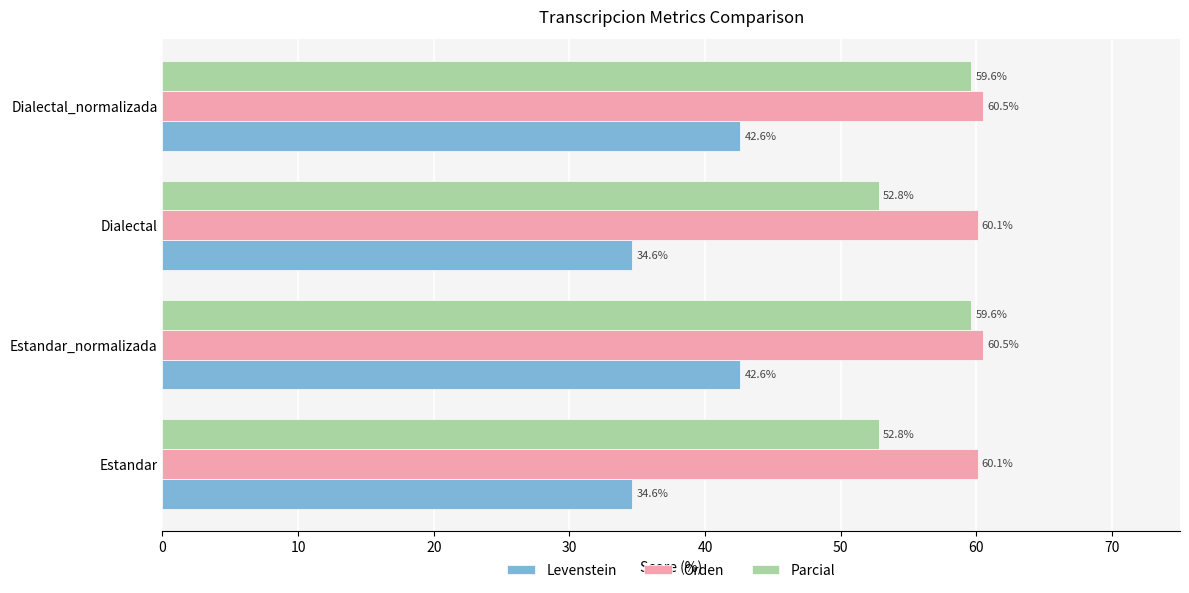

What is the sum of the Orden values at Estandar and Estandar_normalizada?

120.6